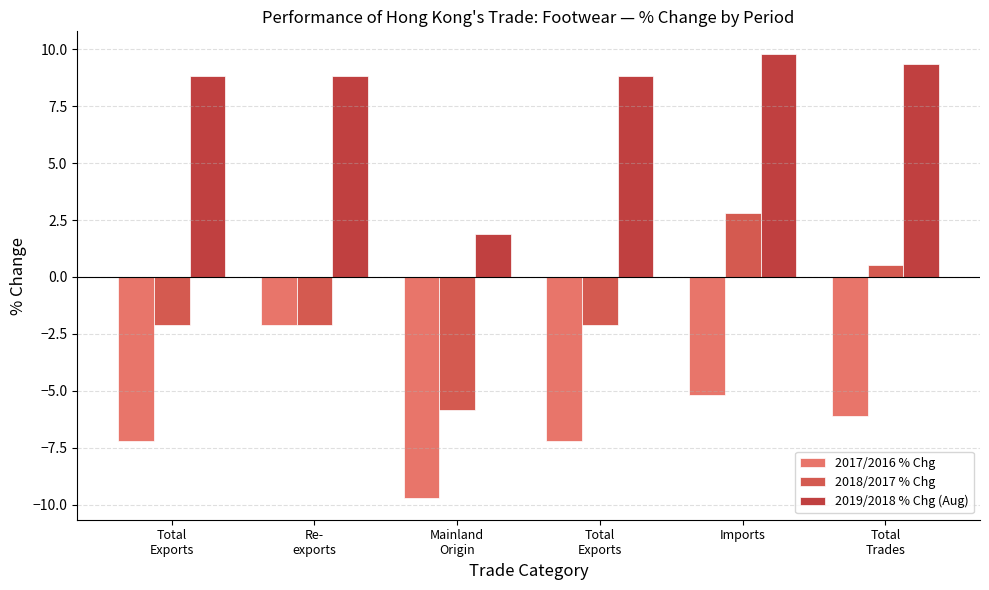

How many series are shown in this chart?

3